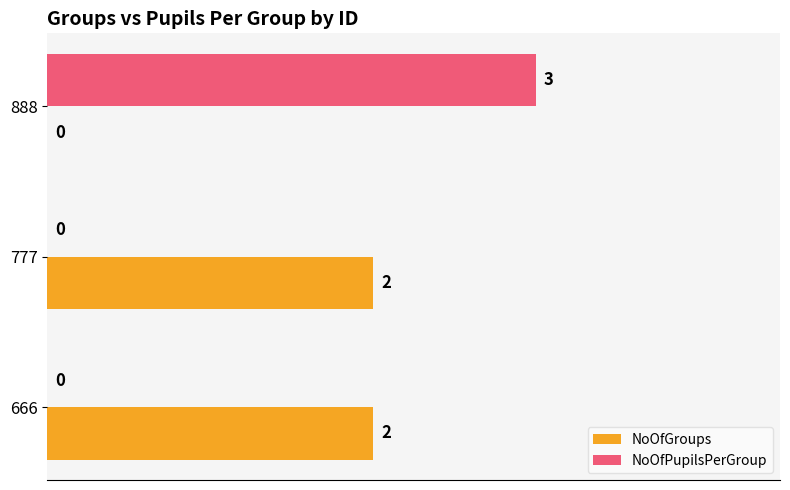

What is the highest value of the NoOfPupilsPerGroup series?

3